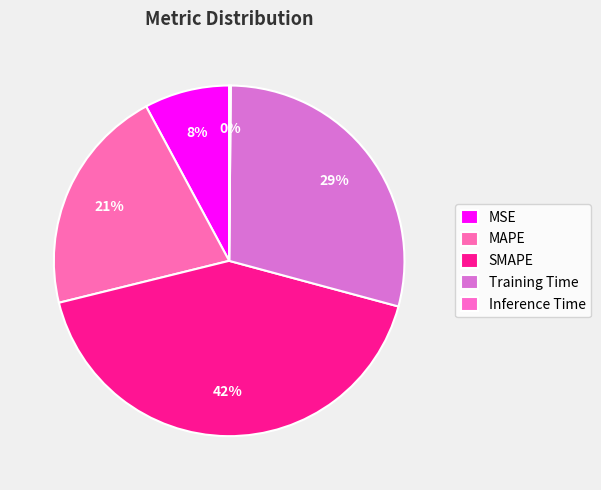

Is SMAPE the majority of the pie?

No